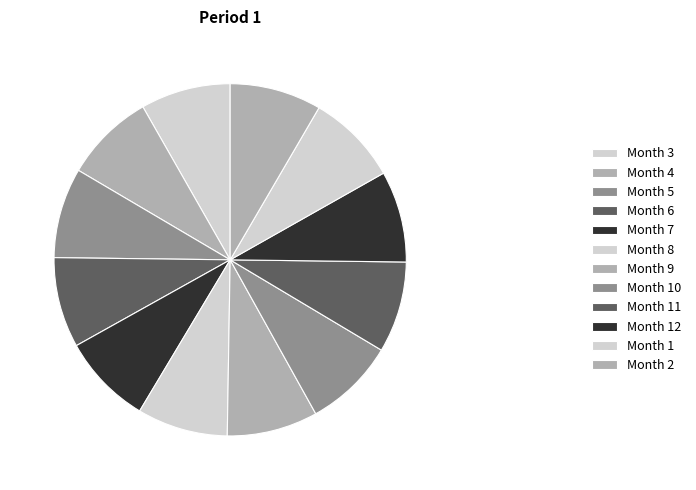

How many slices are in this pie chart?

12